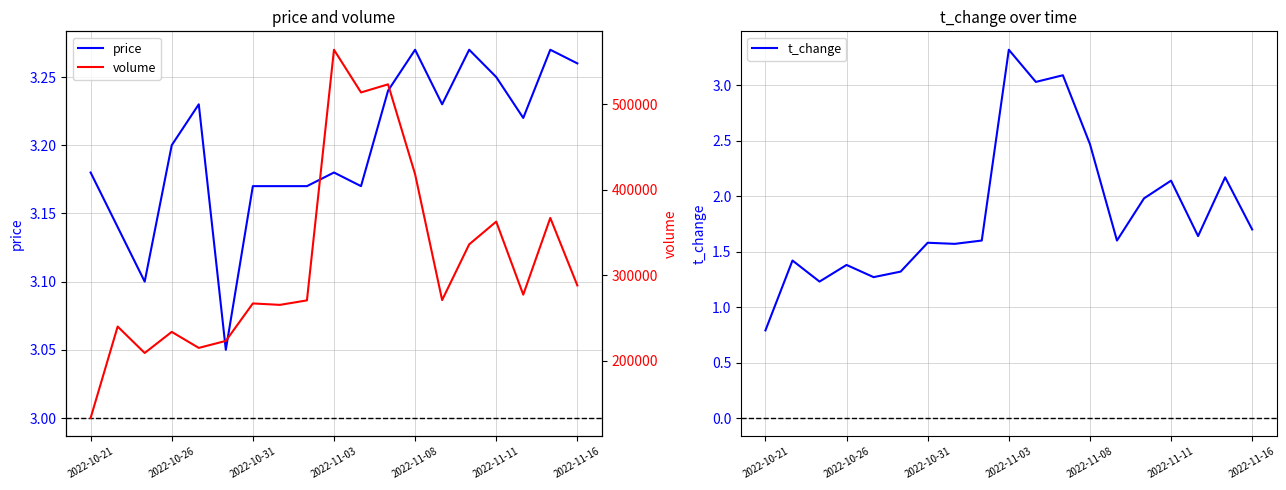

True or false: price and volume intersect in this chart.

False